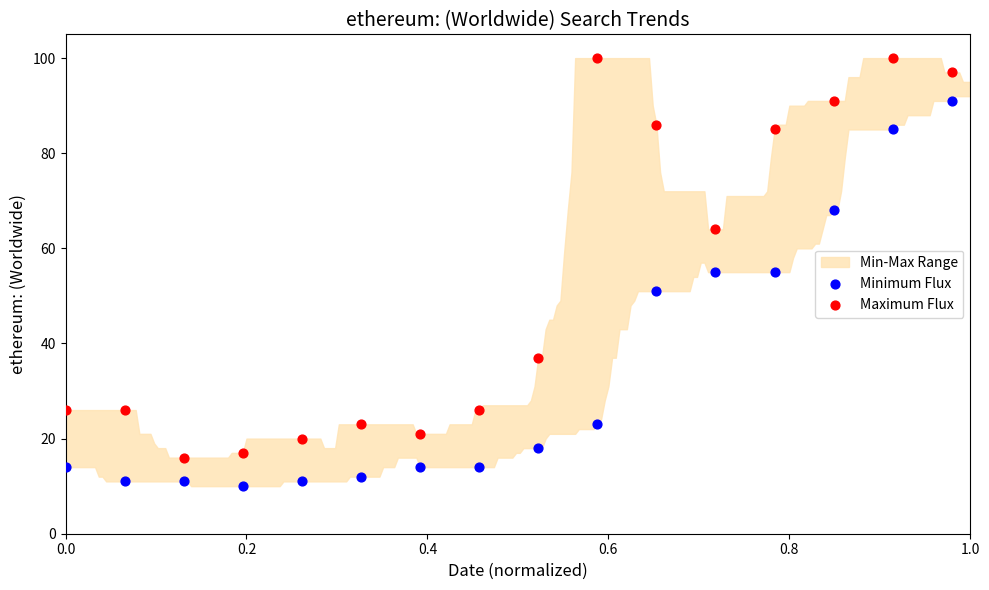

Which series contains the highest Y value?

Maximum Flux